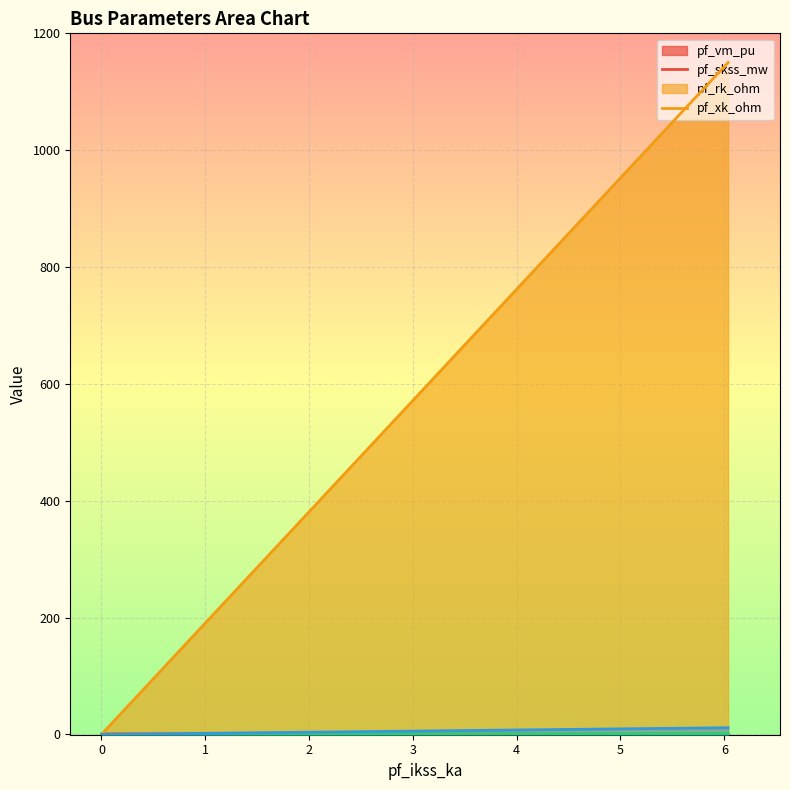

How many series are shown in this chart?

4